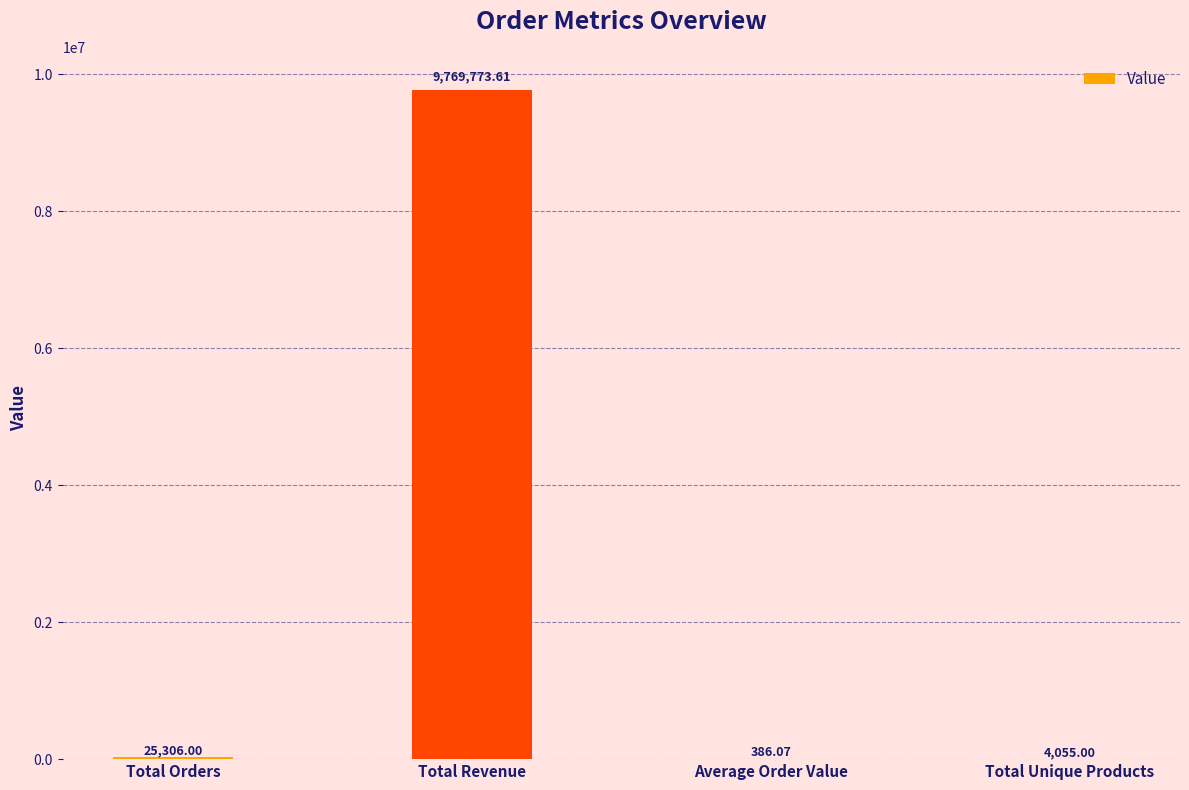

At which category does the chart reach its peak across all series?

Total Revenue